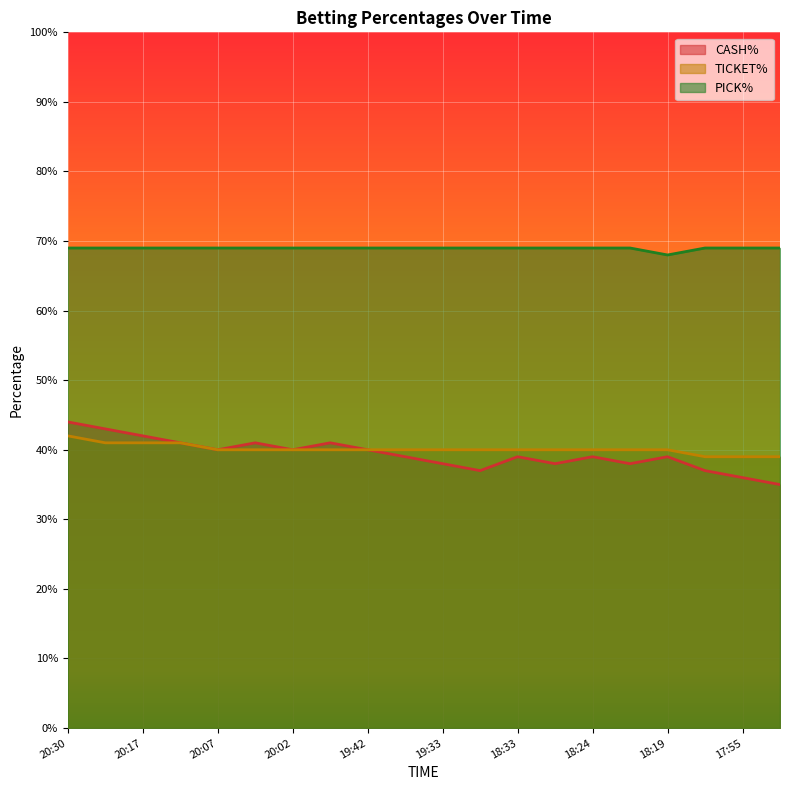

What is the value of the CASH% point at the 12th from the left?

0.4